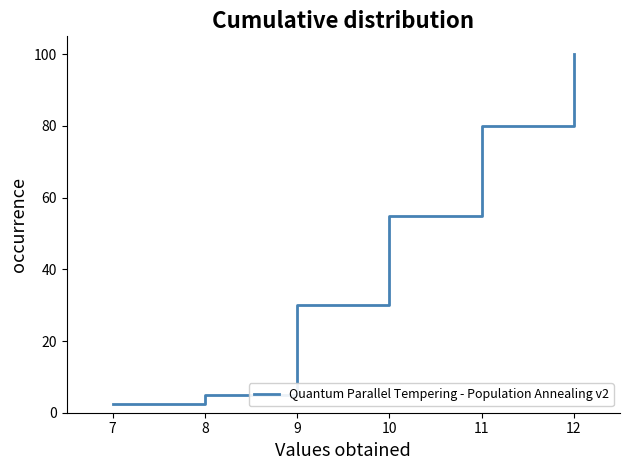

Is it true that the value at 8 is 20.2?

False